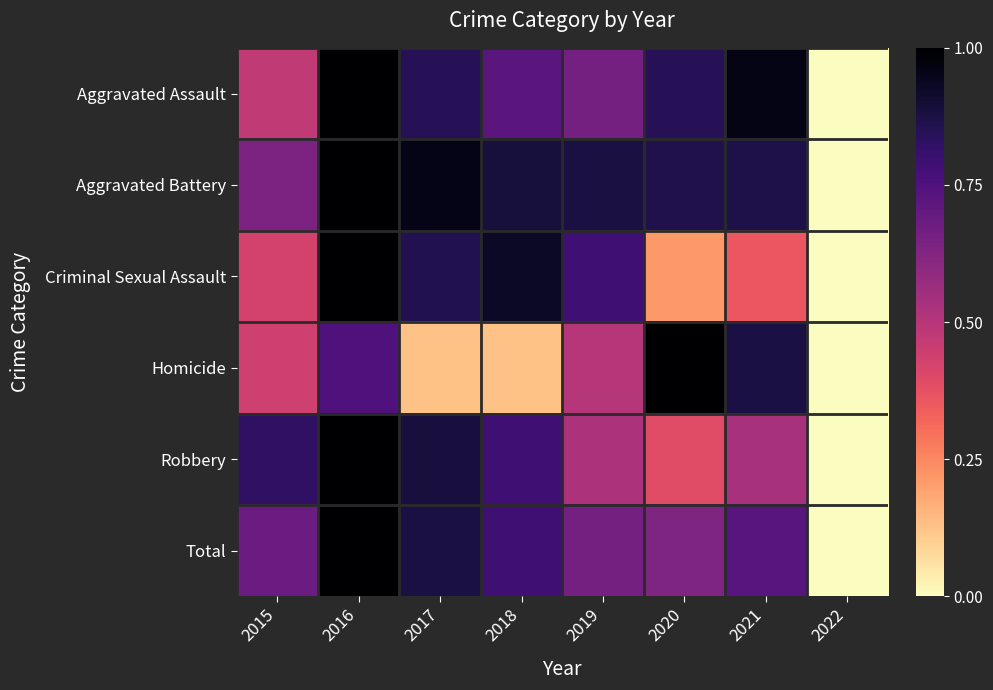

How many data points does each series have?

8